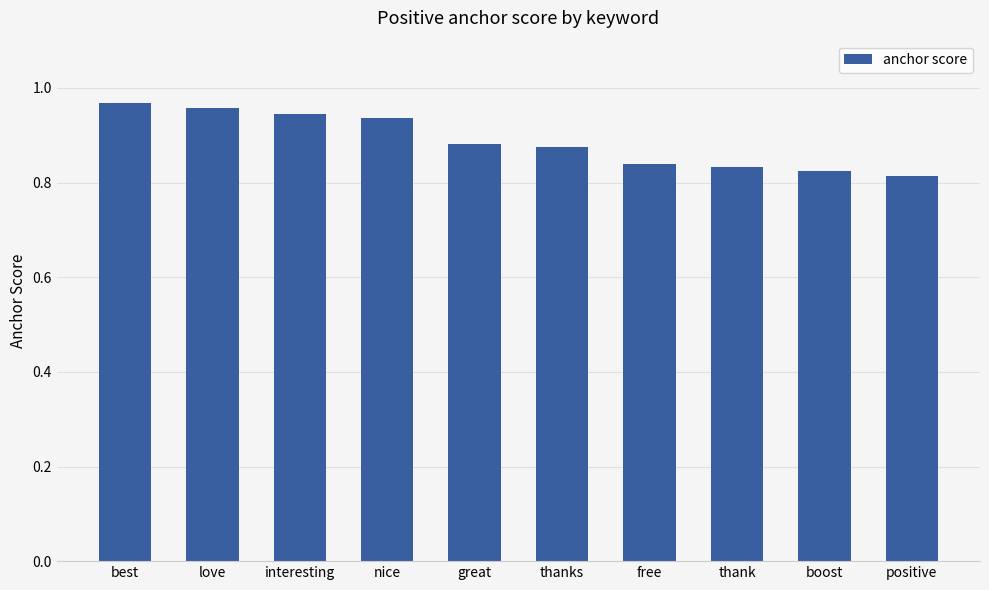

How many values are between 0 and 1?

10